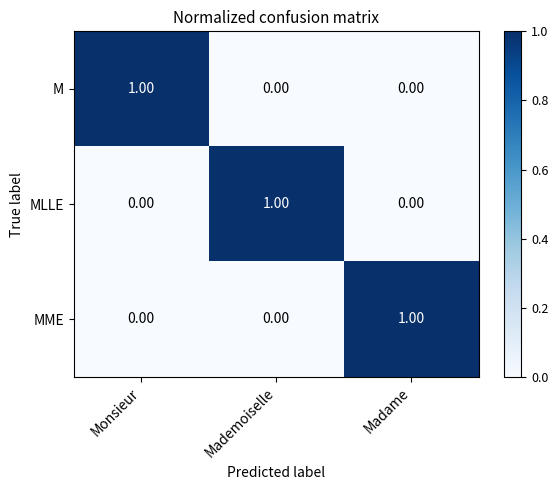

Which category has the highest value in the M series?

Monsieur